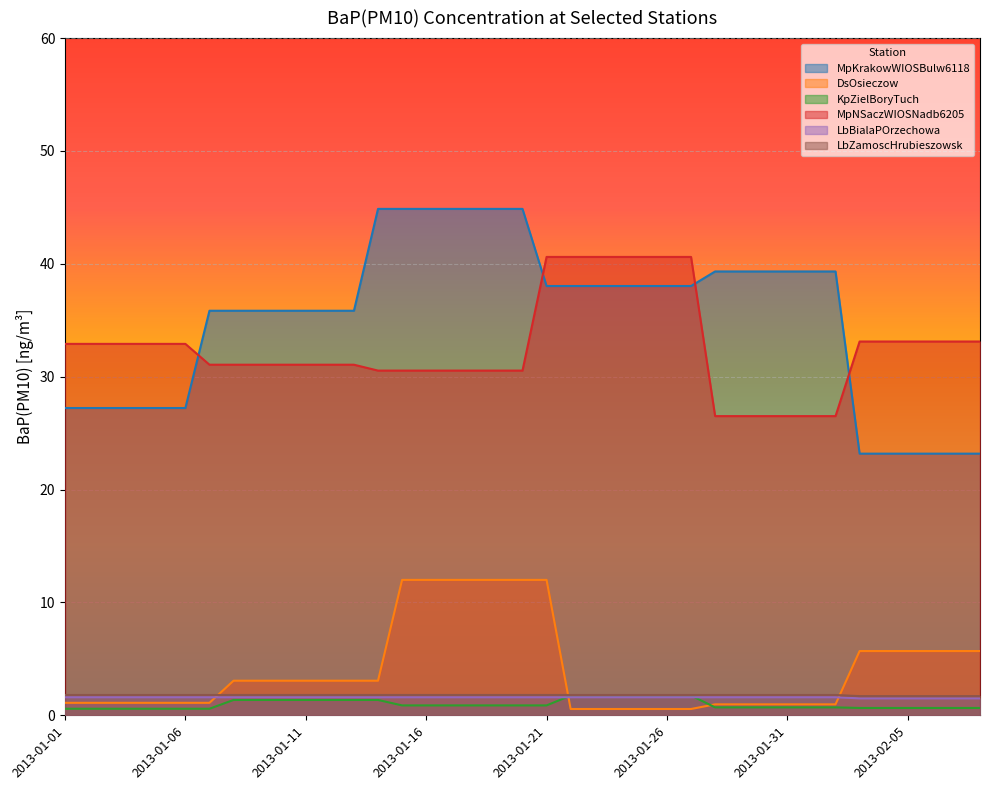

At how many categories does at least one series exceed 44?

7